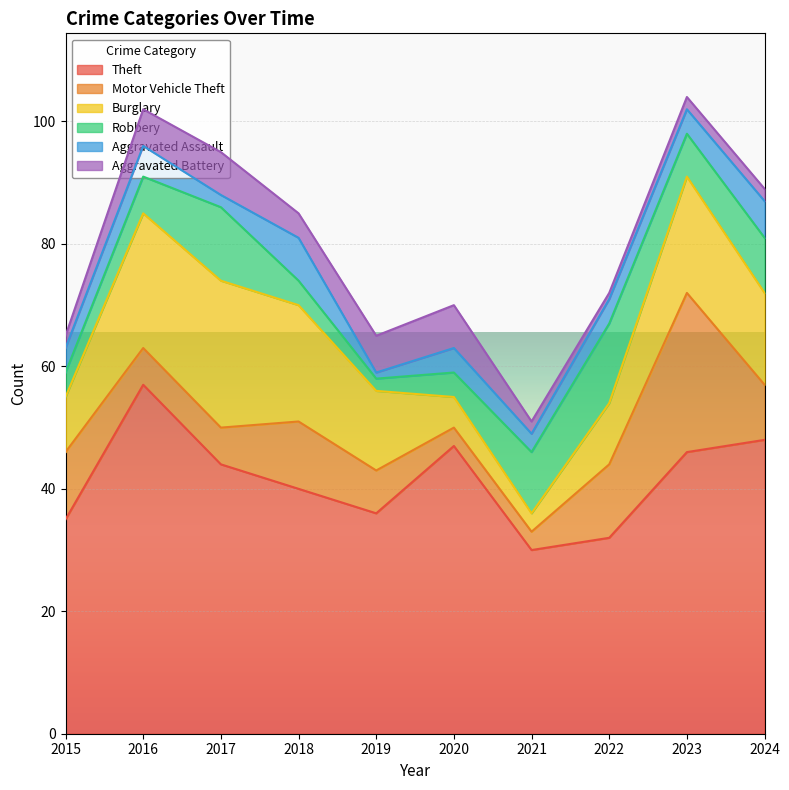

Between 2019 and 2020, which is larger?

2020